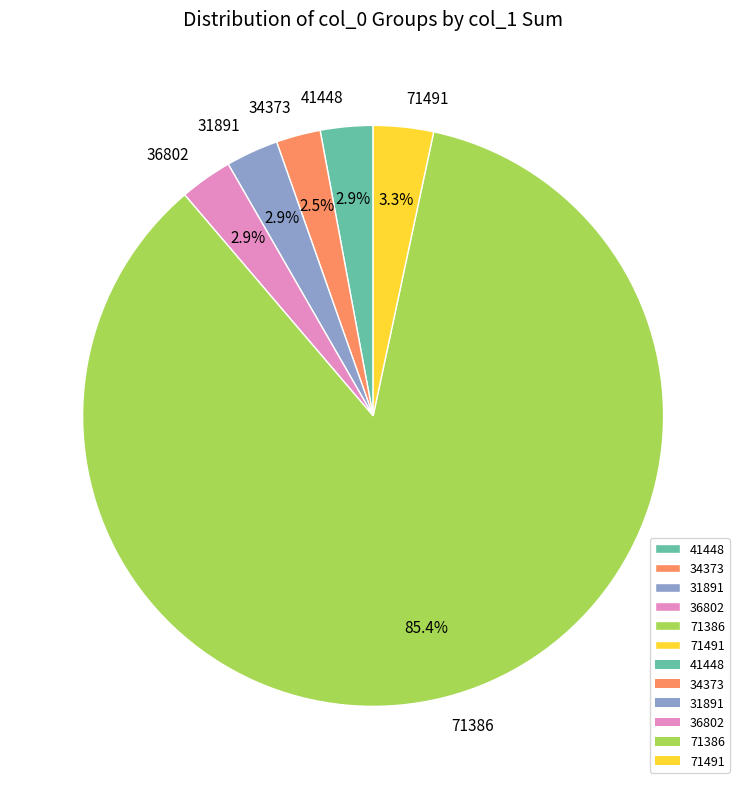

What percentage do 31891 and 41448 together represent?

5.8%